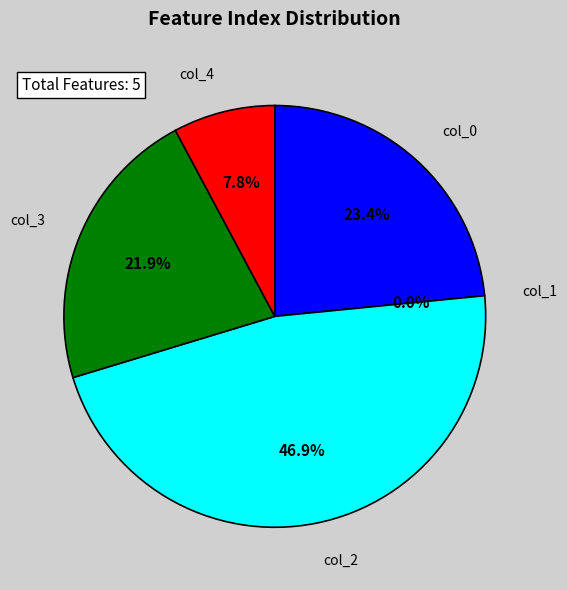

Is it true that 3 is 8% of the pie?

False